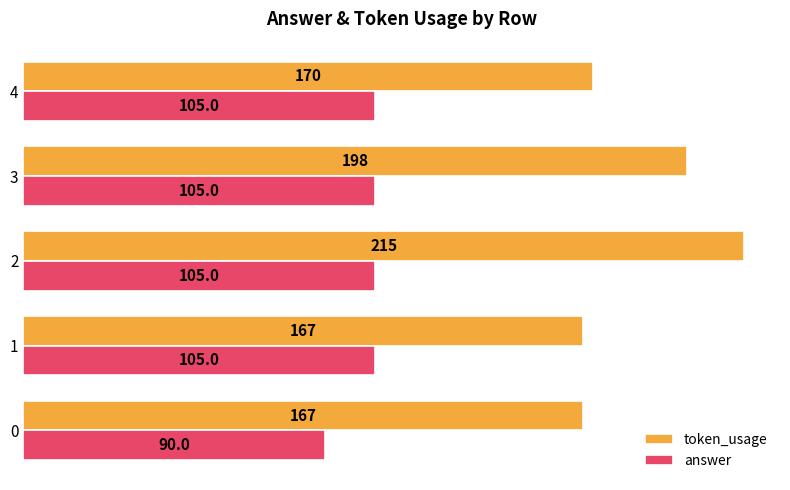

List the series in order of their peak value, lowest first.

answer, token_usage